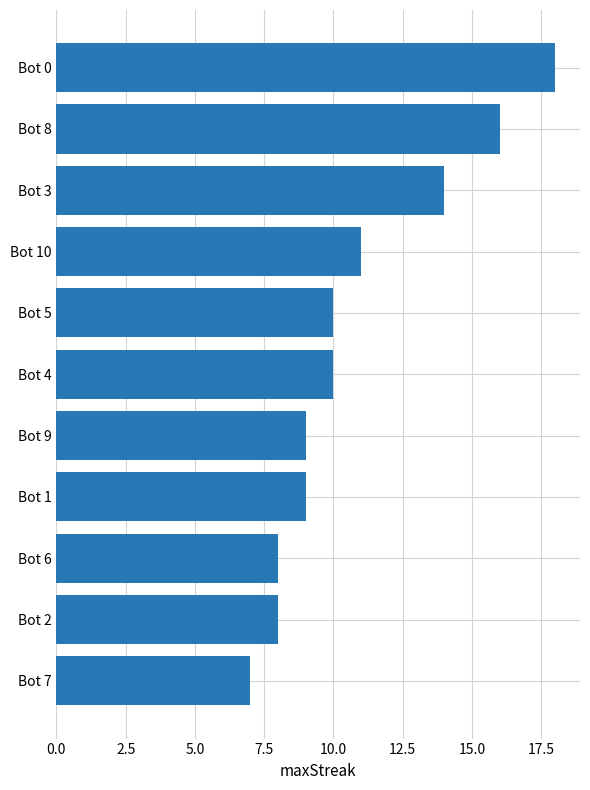

At which label is the value closest to 12?

Bot 10